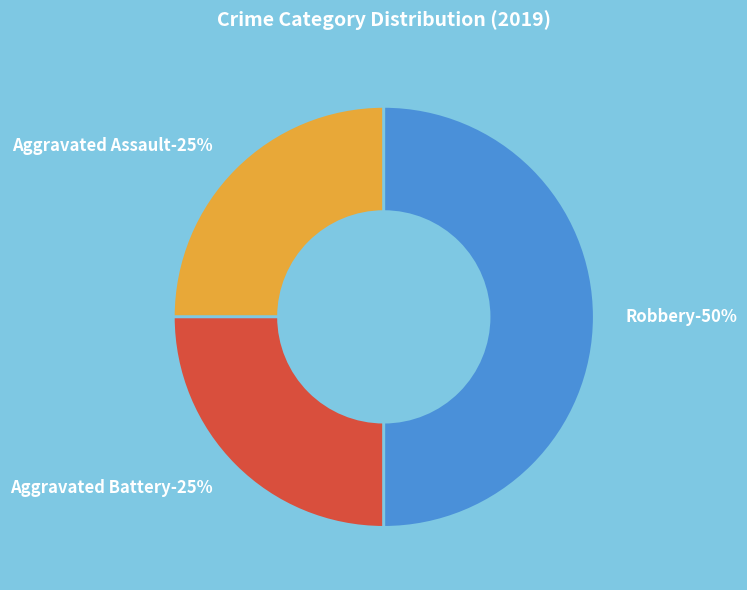

Which category has the smallest portion of the pie?

Aggravated Assault